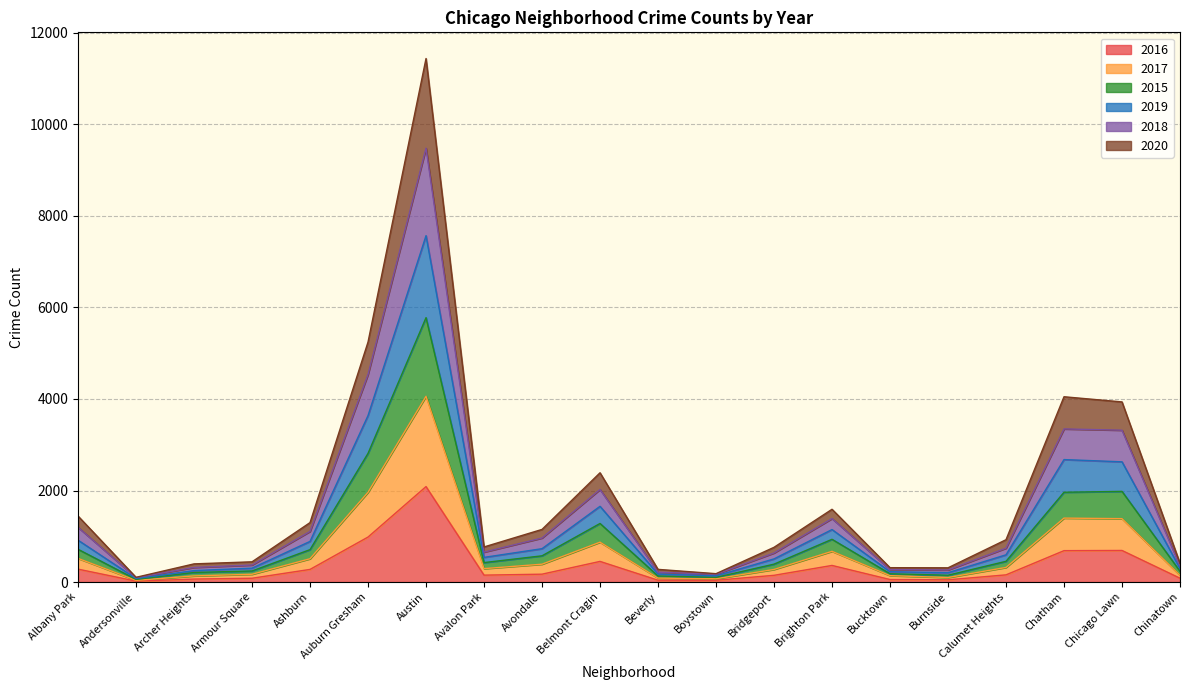

The value of 2016 at Albany Park is 282. True or false?

True